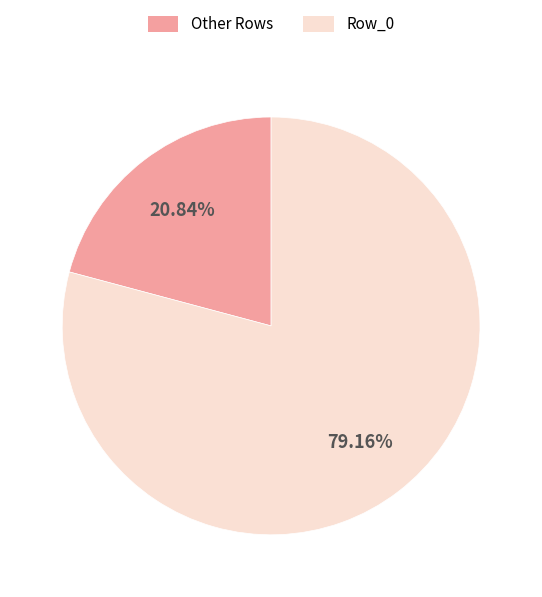

What is the ratio of the value at Row_0 to the value at Other Rows?

3.8